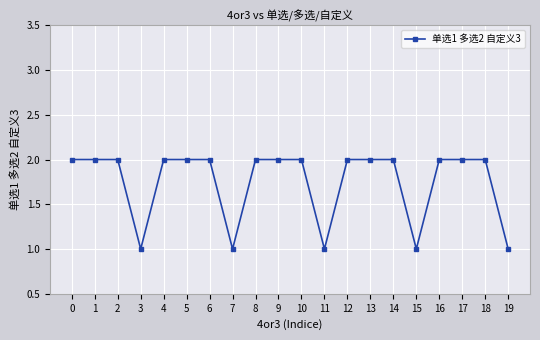

What is the change in value from 7 to 17?

+1